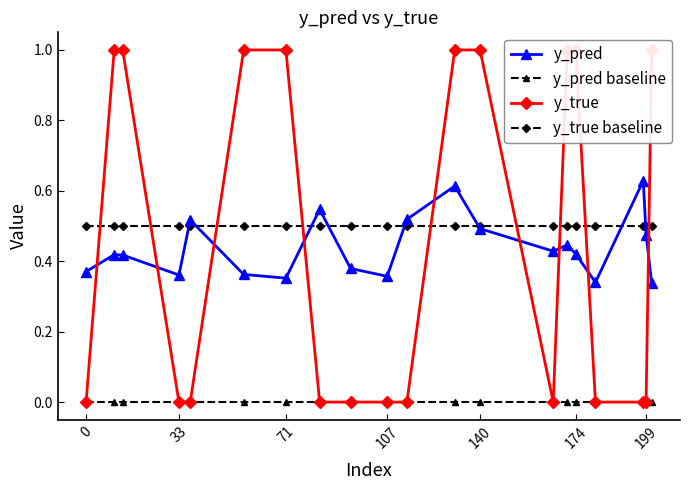

True or false: y_pred baseline and y_pred intersect in this chart.

False